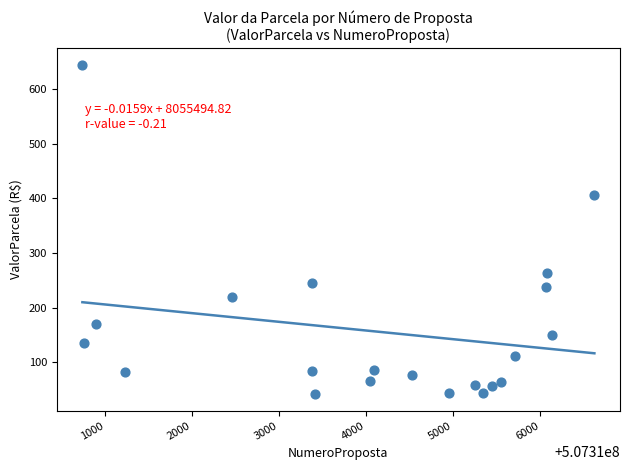

What is the range of X values (max minus min)?

5878.0